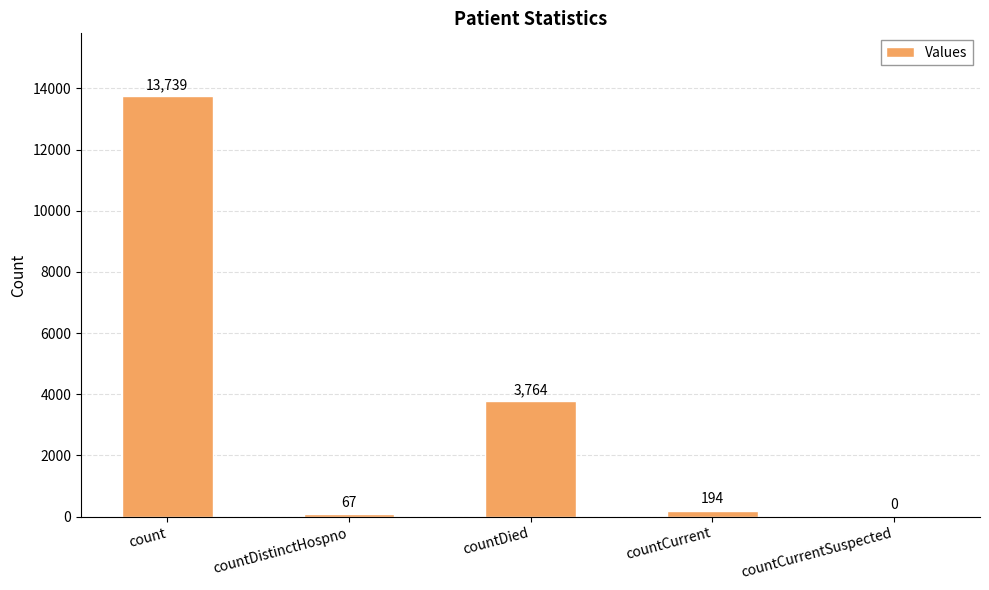

What is the greatest value displayed?

13739